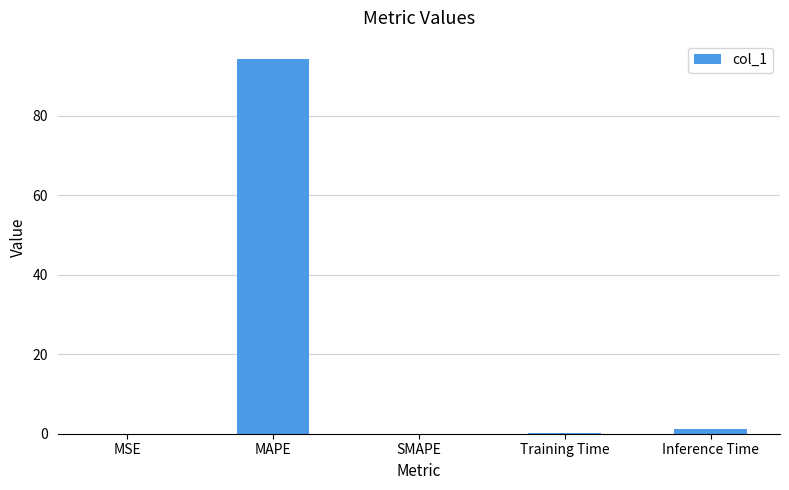

What is the change in value from MAPE to SMAPE?

-94.2